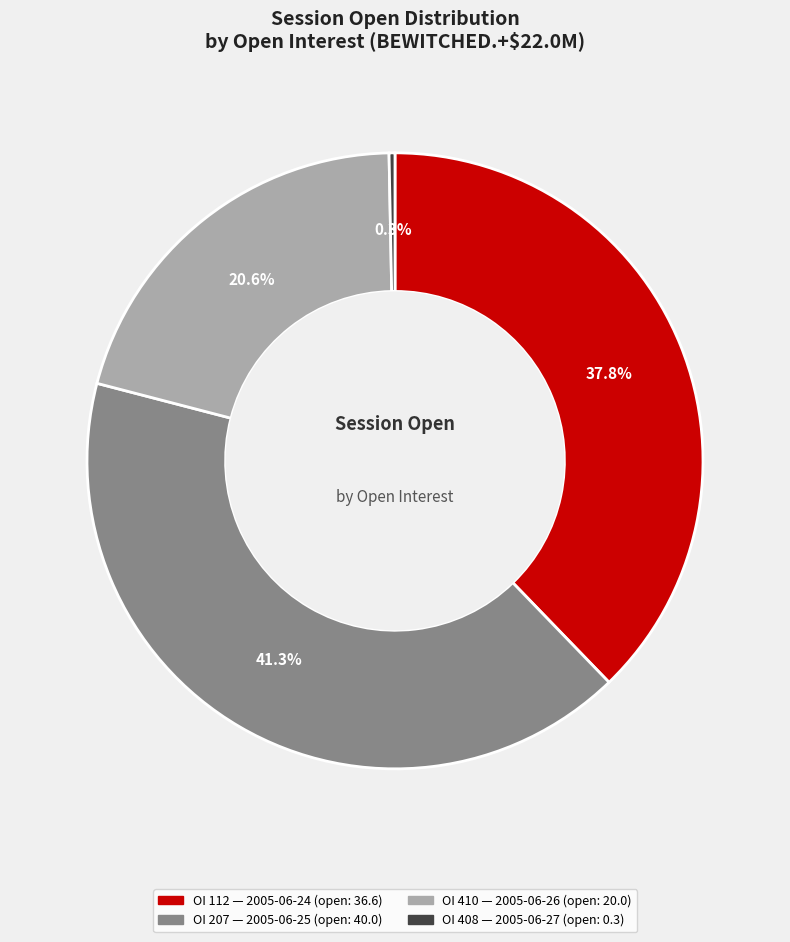

Is there any slice that represents more than half of the pie?

No